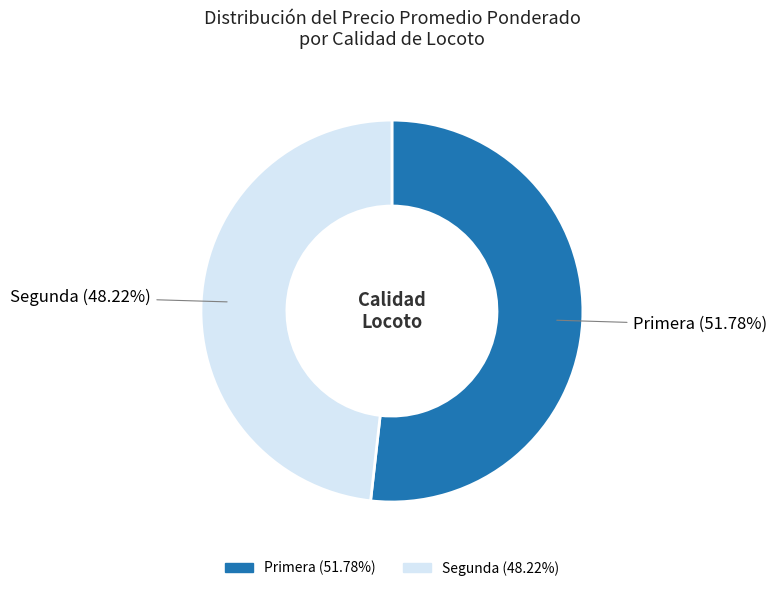

Which slice is the smallest?

Segunda